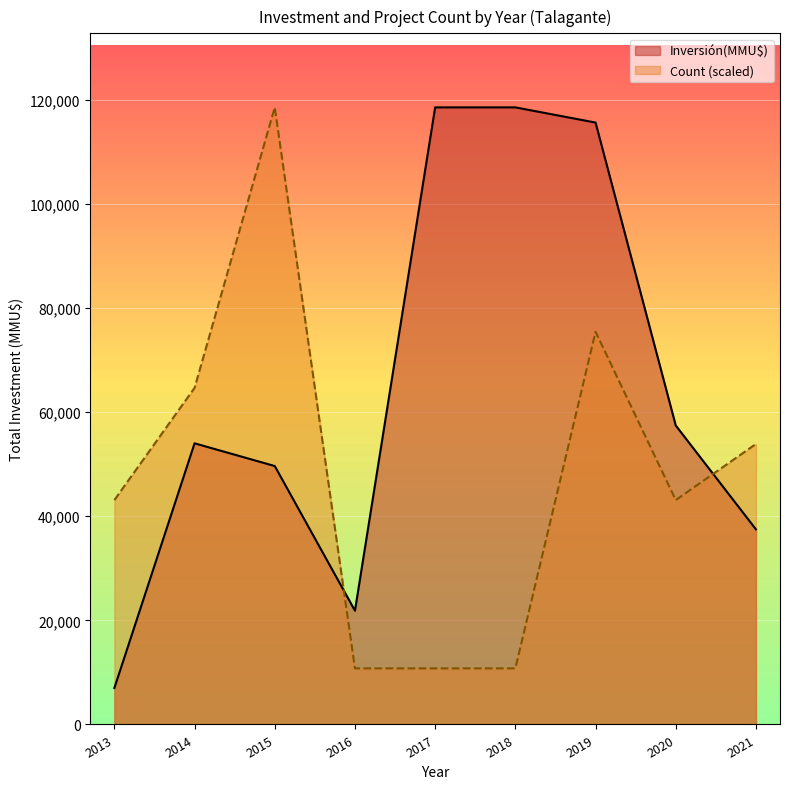

What are all the series names shown in the legend?

Inversión(MMU$), Count (scaled)